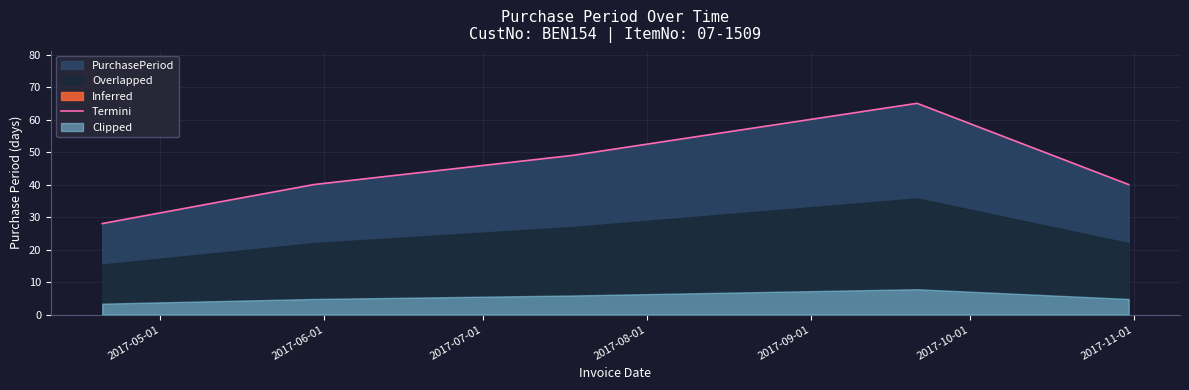

Count the number of values greater than 40.

2